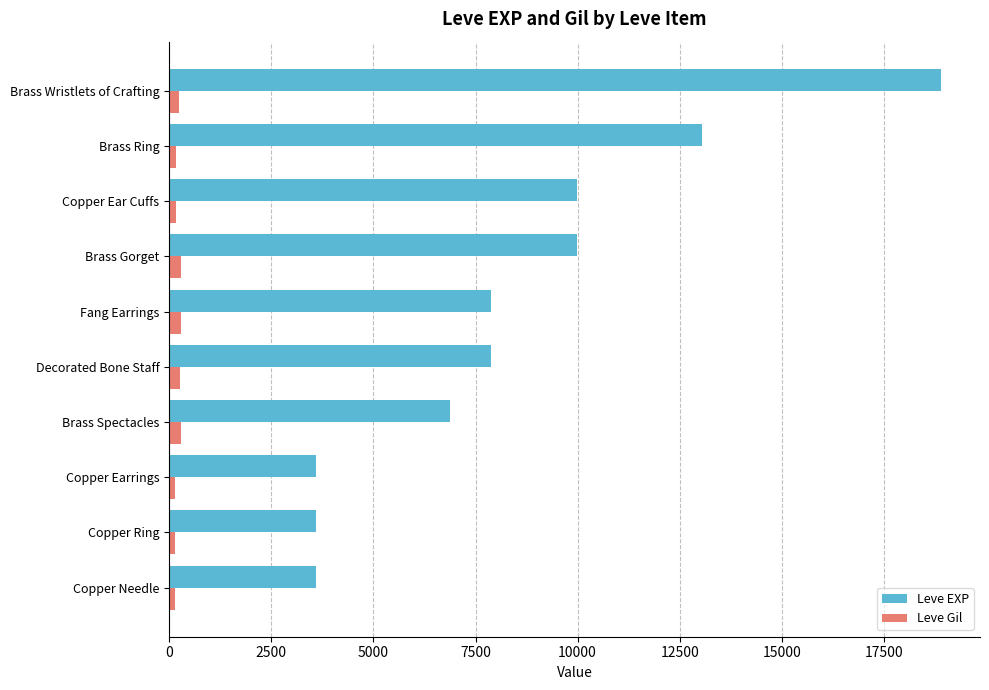

Which series has the widest spread of values?

Leve EXP